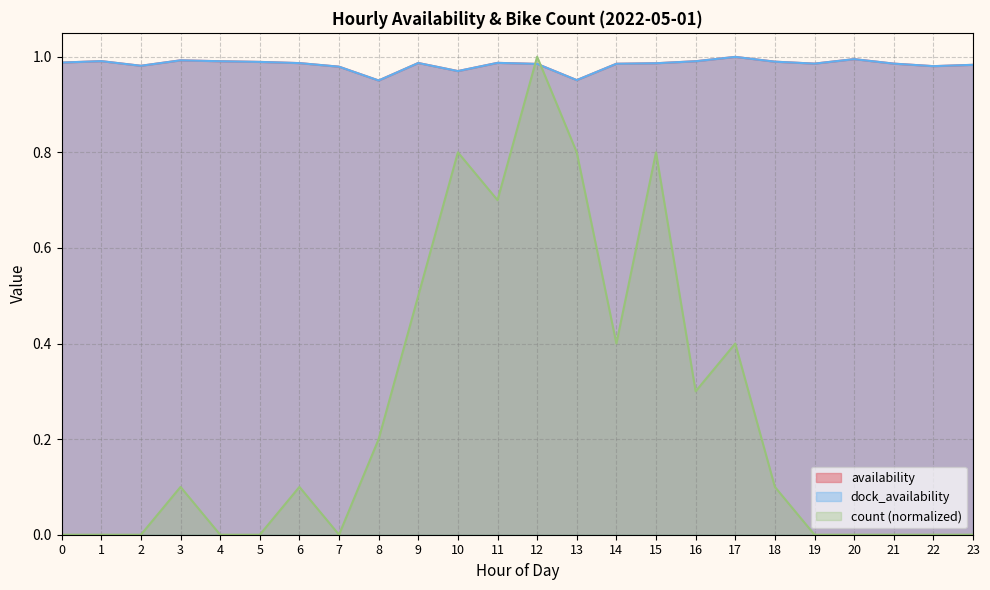

Reading right to left, list all the values displayed in this chart.

availability: 23=1.0	22=1.0	21=1.0	20=1.0	19=1.0	18=1.0	17=1.0	16=1.0	15=1.0	14=1.0	13=1.0	12=1.0	11=1.0	10=1.0	9=1.0	8=1.0	7=1.0	6=1.0	5=1.0	4=1.0	3=1.0	2=1.0	1=1.0	0=1.0
dock_availability: 23=1.0	22=1.0	21=1.0	20=1.0	19=1.0	18=1.0	17=1.0	16=1.0	15=1.0	14=1.0	13=1.0	12=1.0	11=1.0	10=1.0	9=1.0	8=1.0	7=1.0	6=1.0	5=1.0	4=1.0	3=1.0	2=1.0	1=1.0	0=1.0
count: 23=0.0	22=0.0	21=0.0	20=0.0	19=0.0	18=0.1	17=0.4	16=0.3	15=0.8	14=0.4	13=0.8	12=1.0	11=0.7	10=0.8	9=0.5	8=0.2	7=0.0	6=0.1	5=0.0	4=0.0	3=0.1	2=0.0	1=0.0	0=0.0